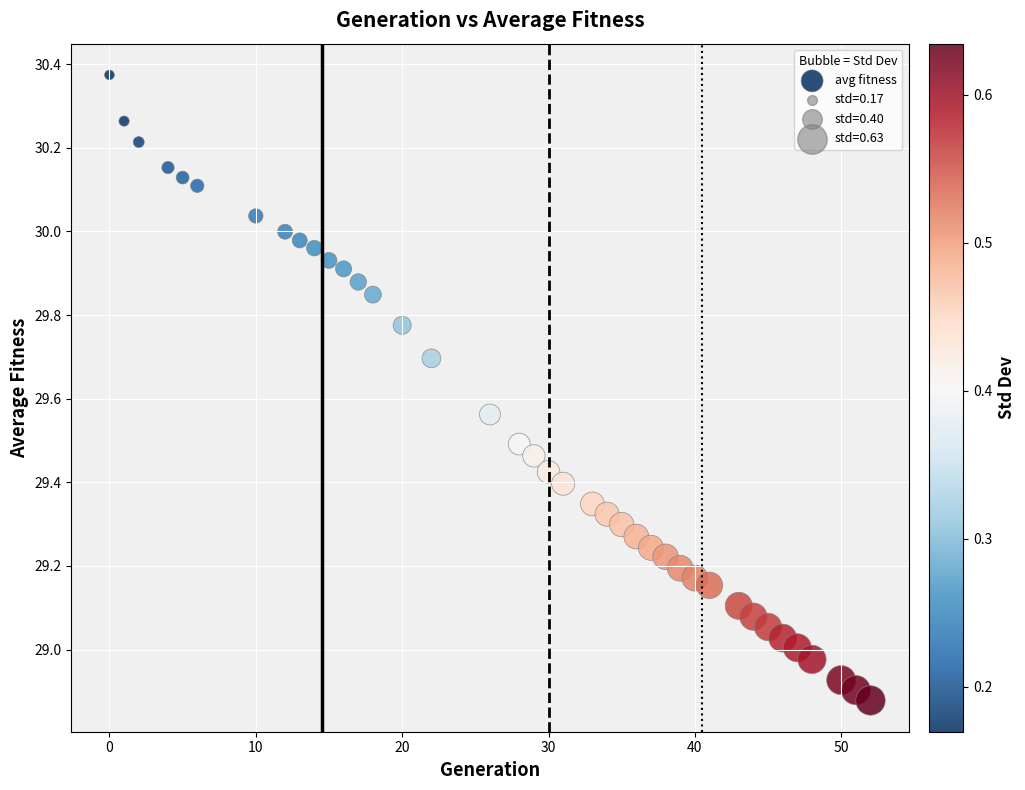

What is the range of Y values (max minus min)?

1.5